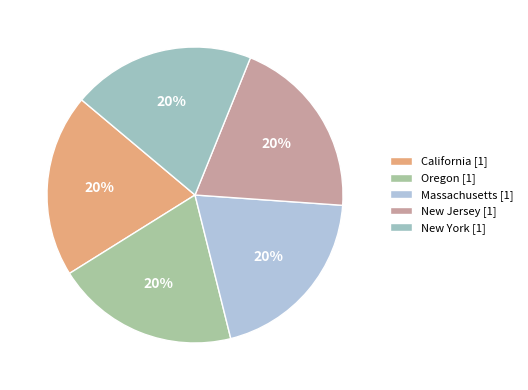

Is there a majority slice in this chart?

No